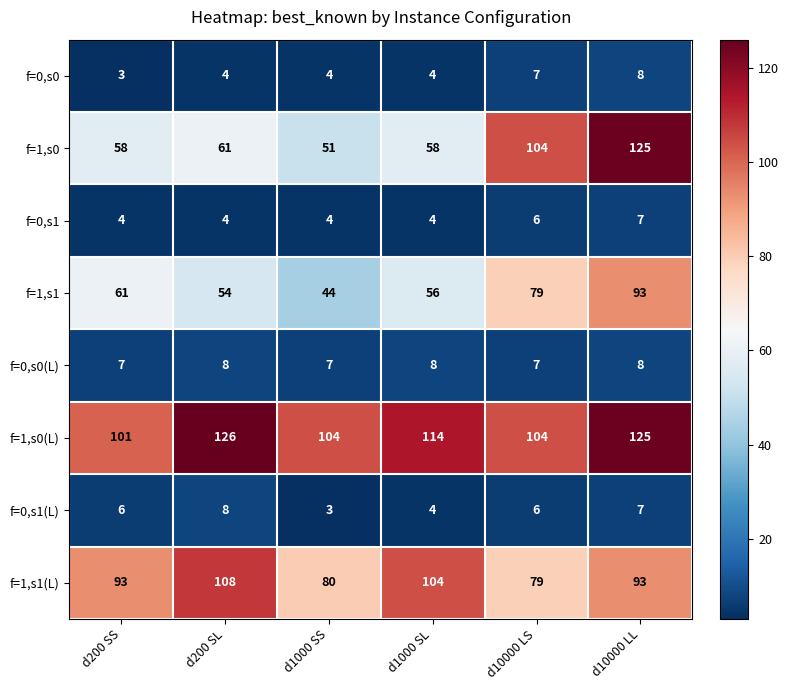

Is it true that f=1,s1(L) equals 38 at d1000 SL?

False